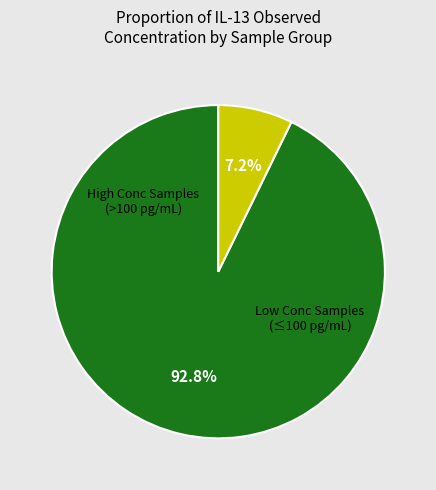

Is there a majority slice in this chart?

Yes